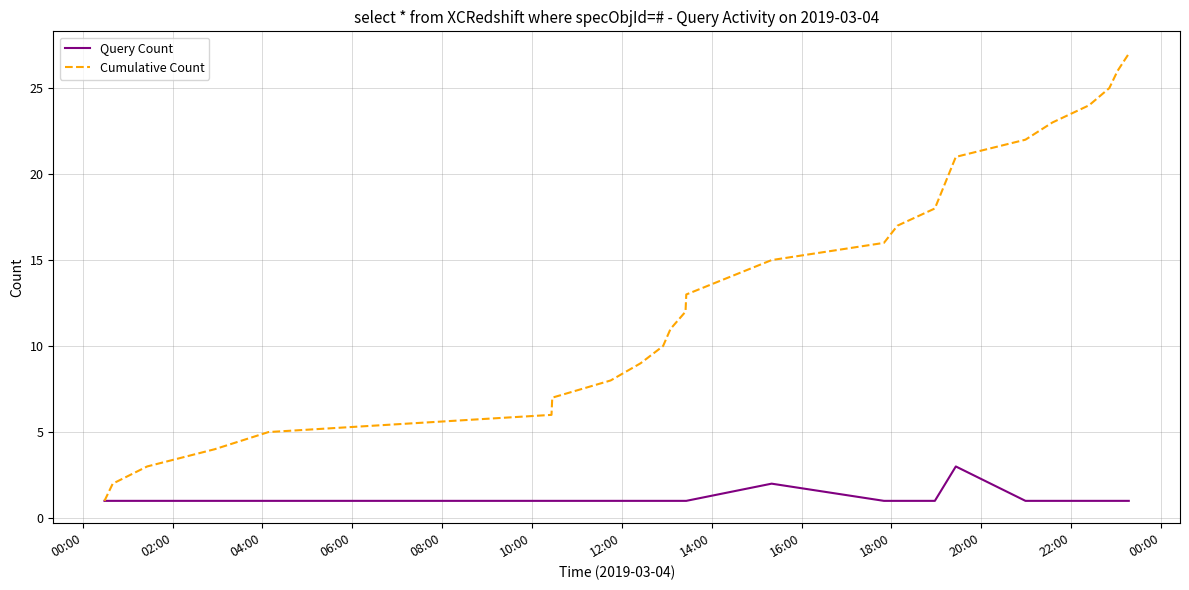

Reading right to left, list all the values displayed in this chart.

Query Count: 1	1	1	1	1	1	3	1	1	1	2	1	1	1	1	1	1	1	1	1	1	1	1	1
Cumulative Count: 27	26	25	24	23	22	21	18	17	16	15	13	12	11	10	9	8	7	6	5	4	3	2	1